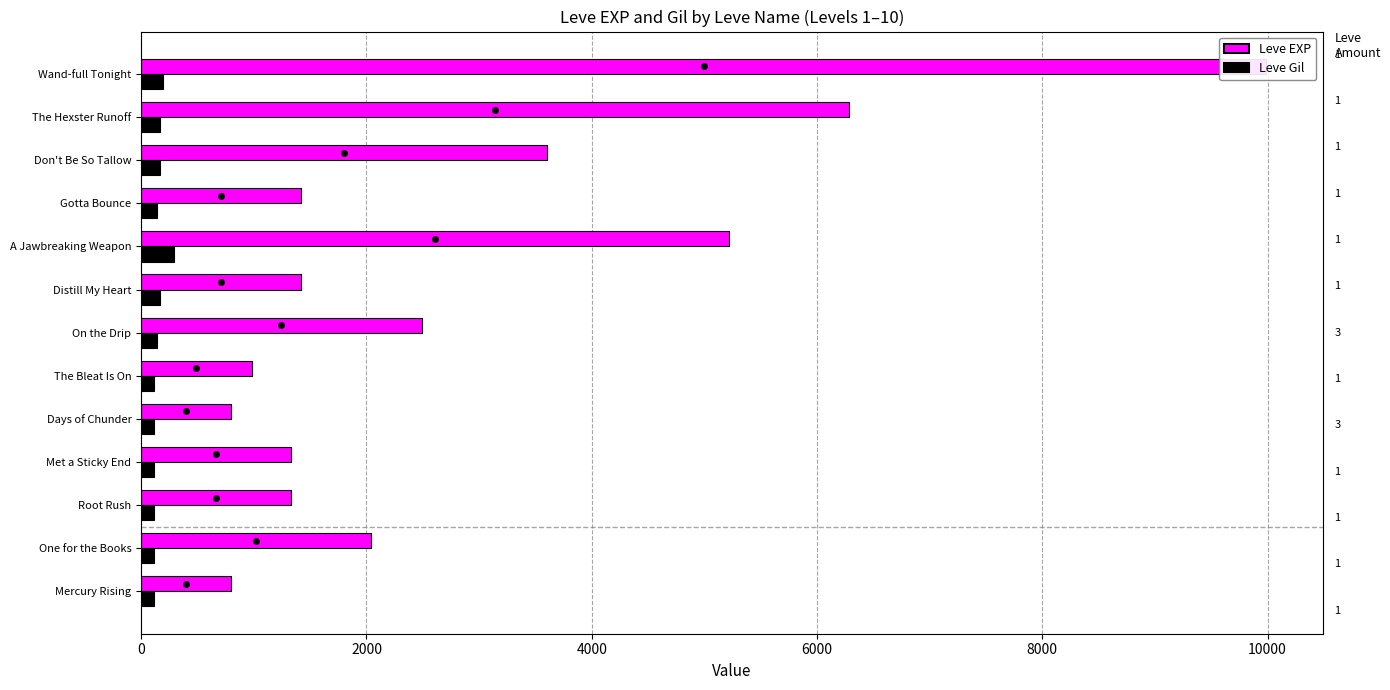

What is the difference between the second highest and minimum values in the Leve EXP series?

5480